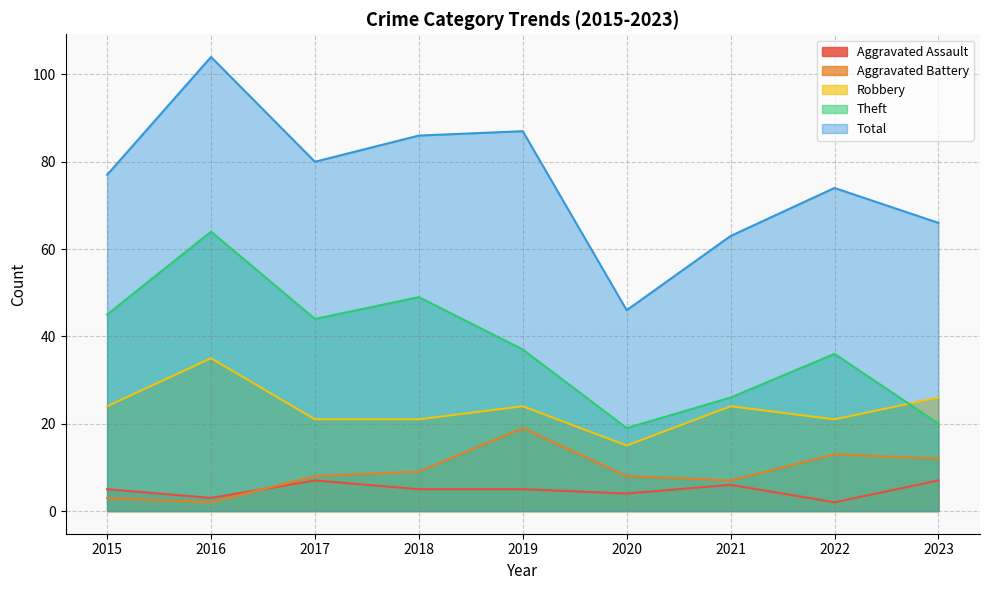

Is the value of Aggravated Battery at 2017 greater than the value of Aggravated Assault at 2020?

Yes